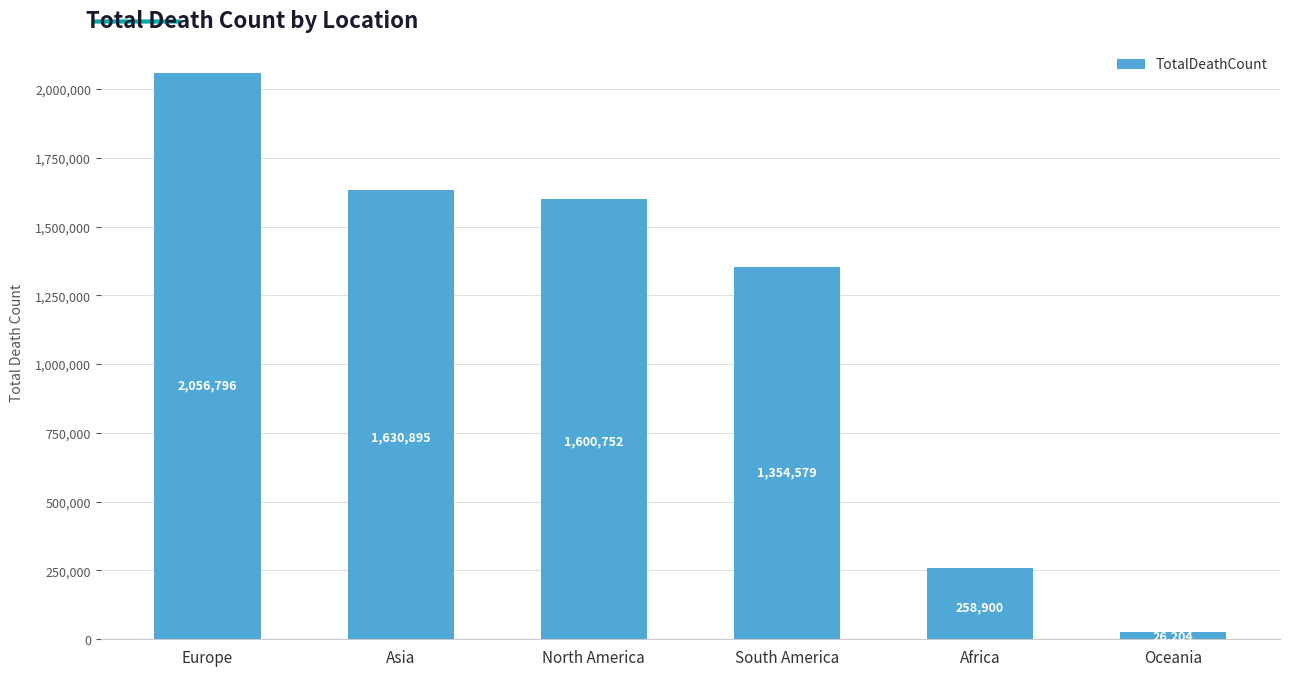

What is the label of the 3rd bar from the left?

North America